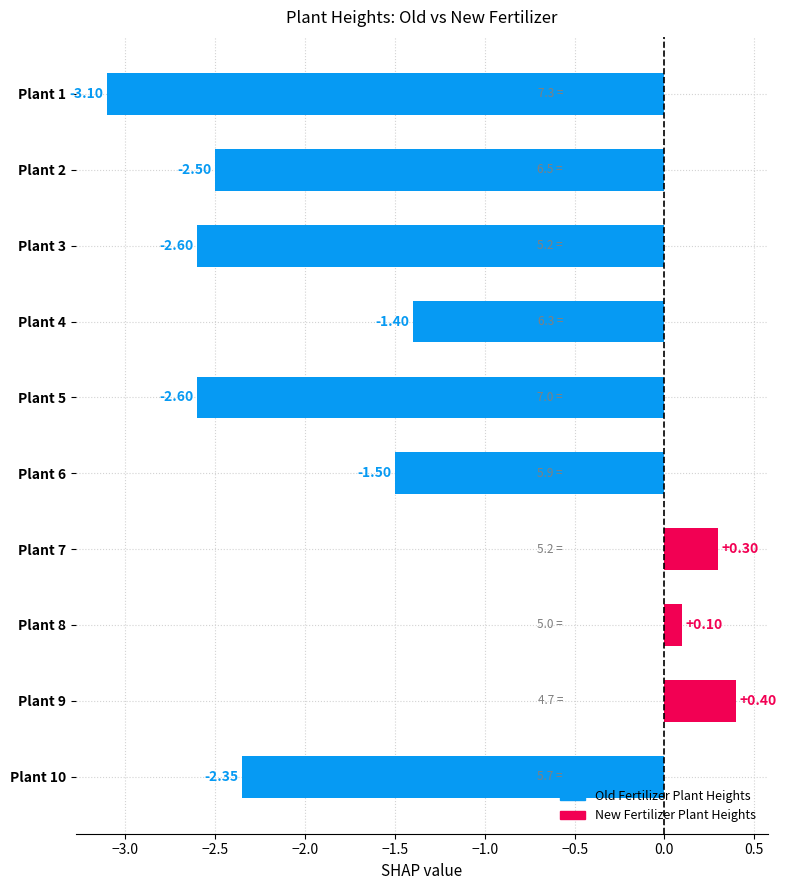

What is the minimum value shown in the chart?

-3.1